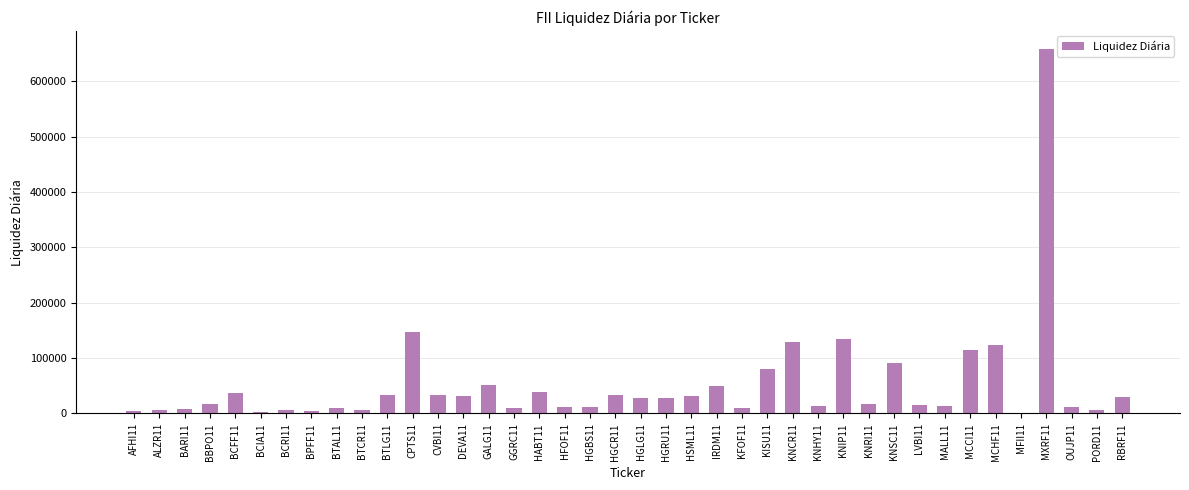

Which category has the highest value across all series?

MXRF11